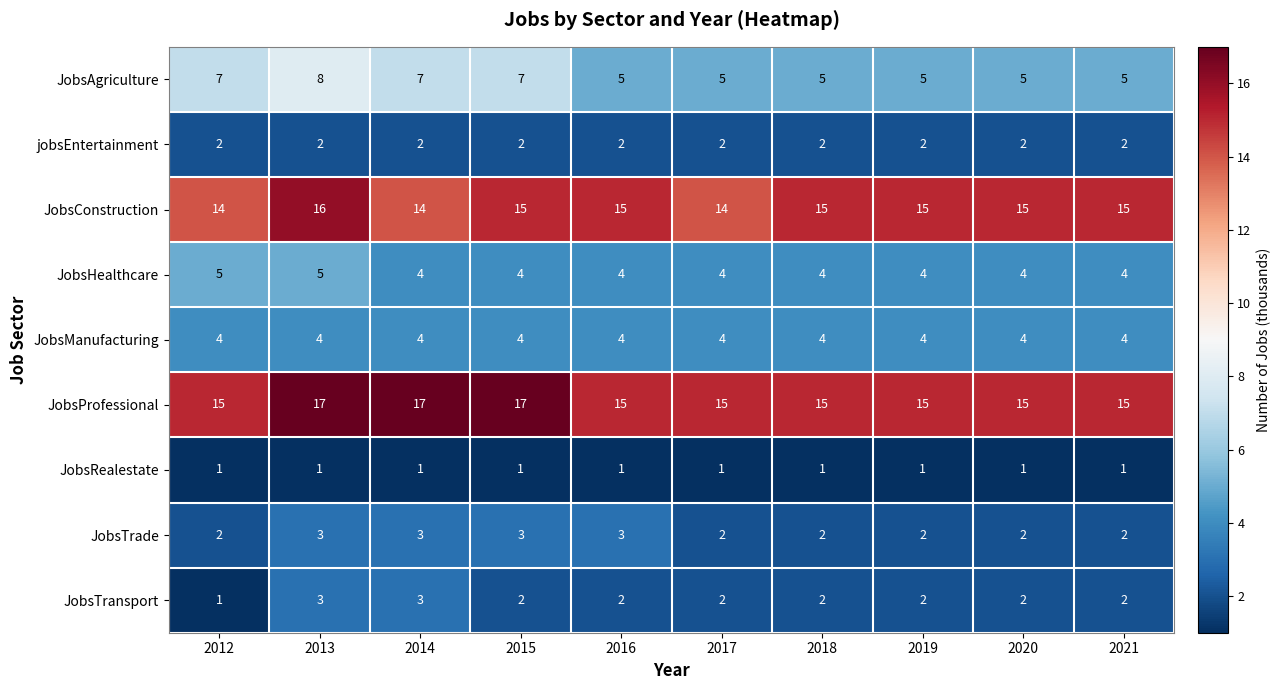

What is the greatest value displayed?

17